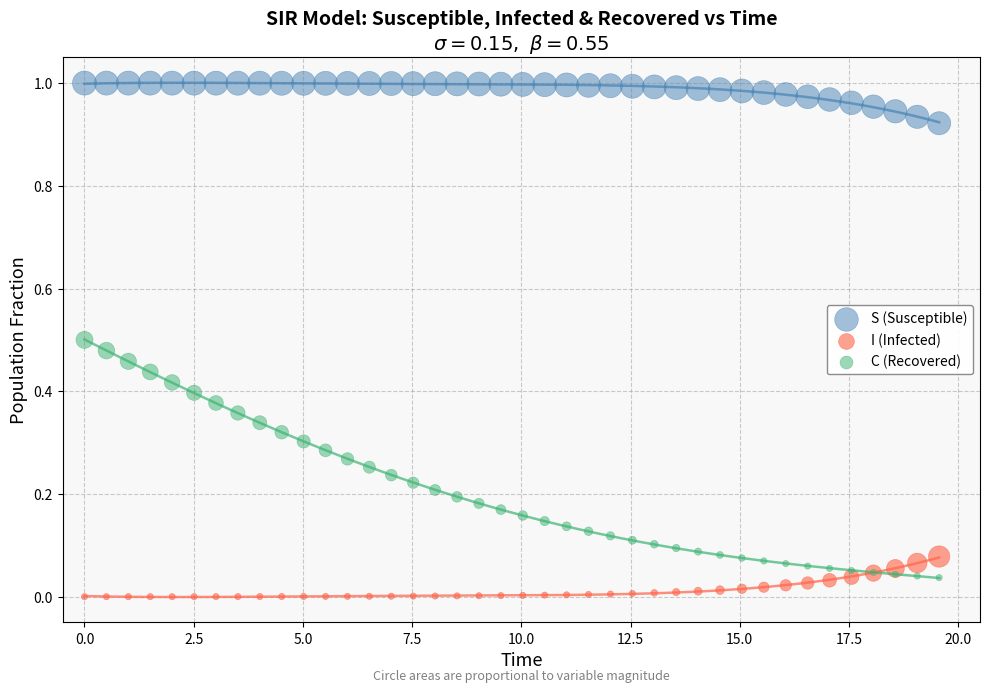

What is the X range (max minus min) for the scatter plot?

19.6